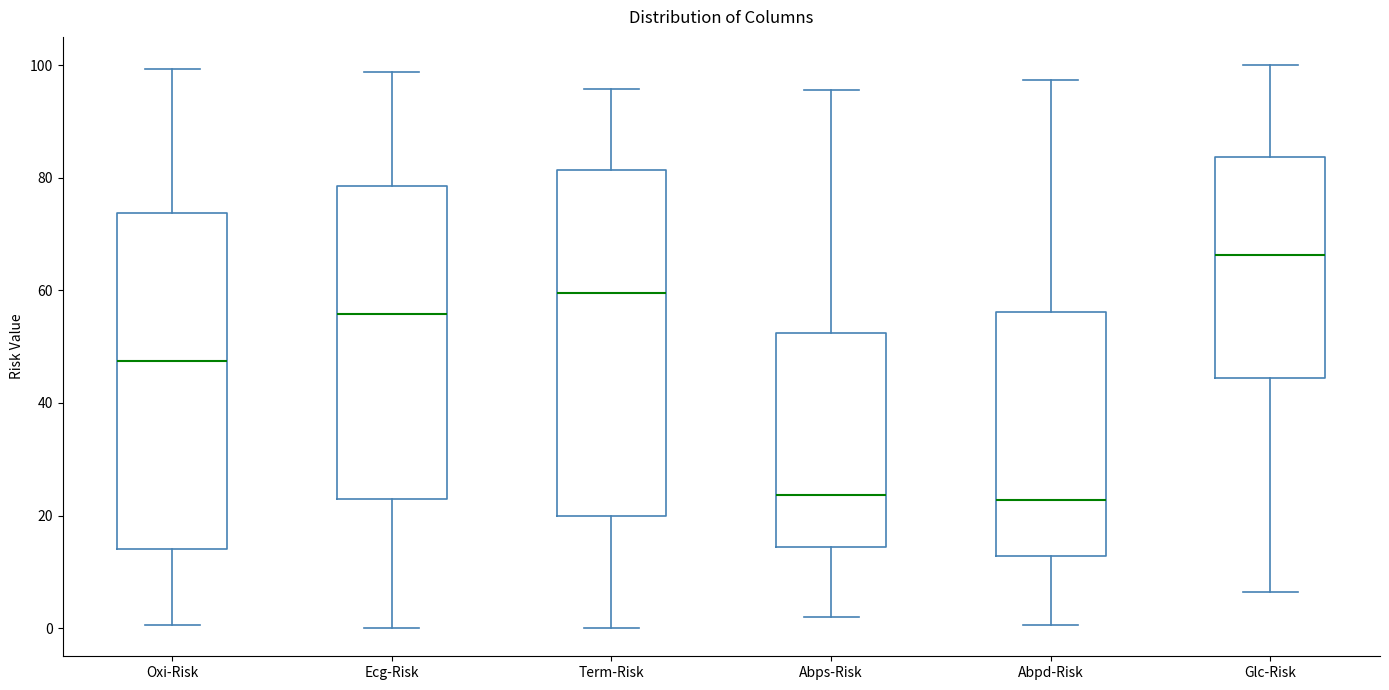

Where does the lower whisker of the box for Abpd-Risk end on the y-axis? The values are not printed on the chart, so give them approximately, as read against the axis.

0